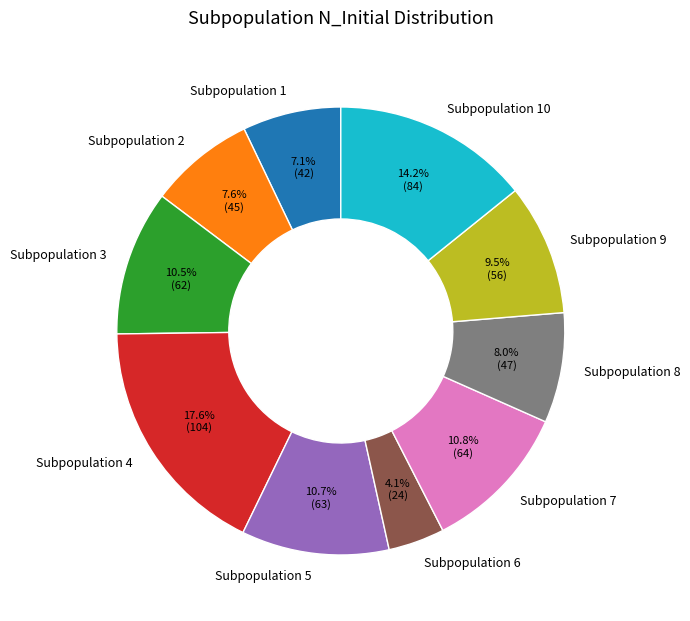

Approximately how many times larger is the value at Subpopulation 7 compared to Subpopulation 5?

1.0